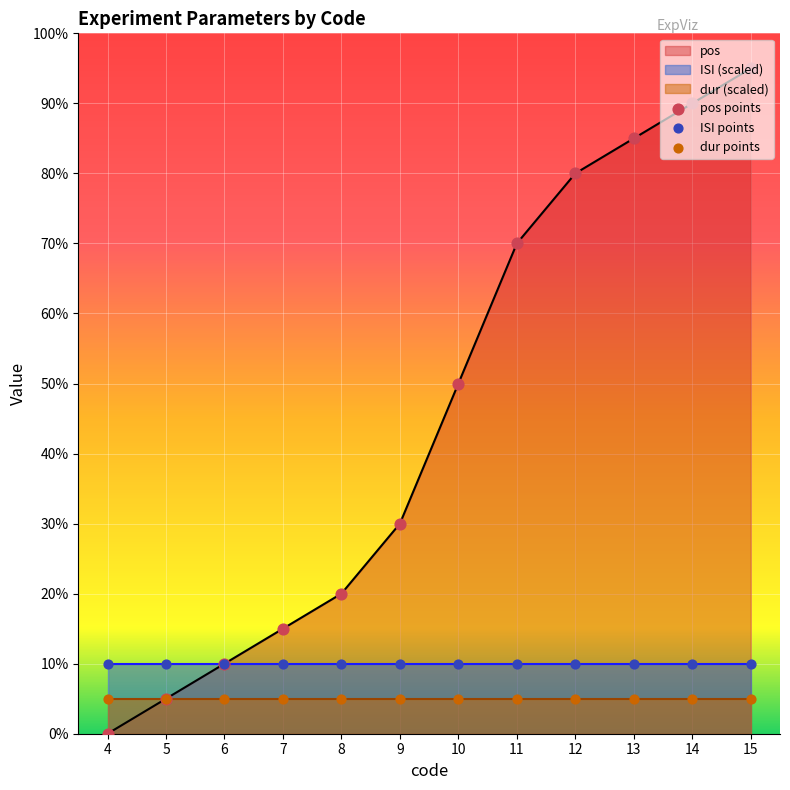

Which category has the highest value in the pos series?

15